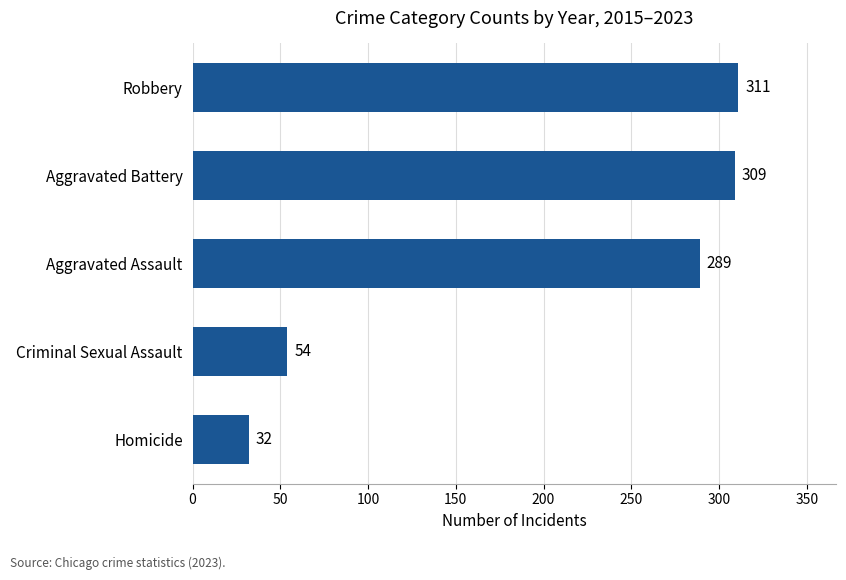

At which label is the value closest to 171?

Criminal Sexual Assault